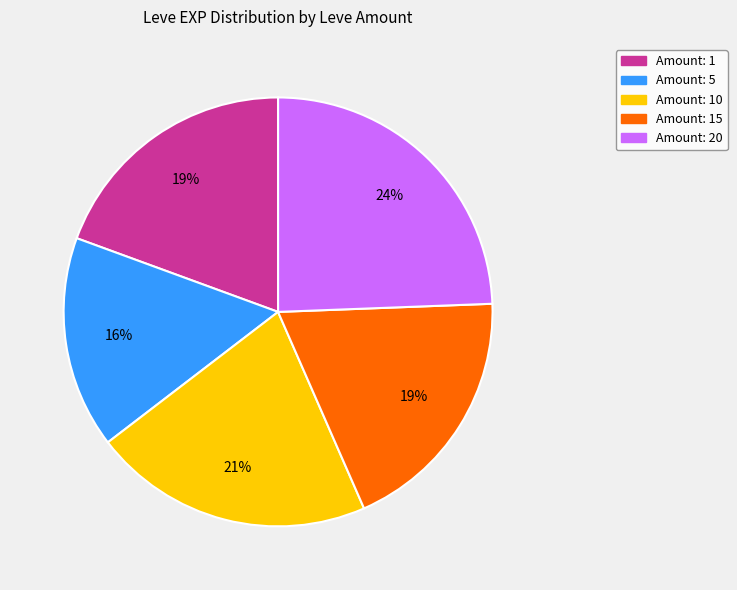

Is there any slice that represents more than half of the pie?

No